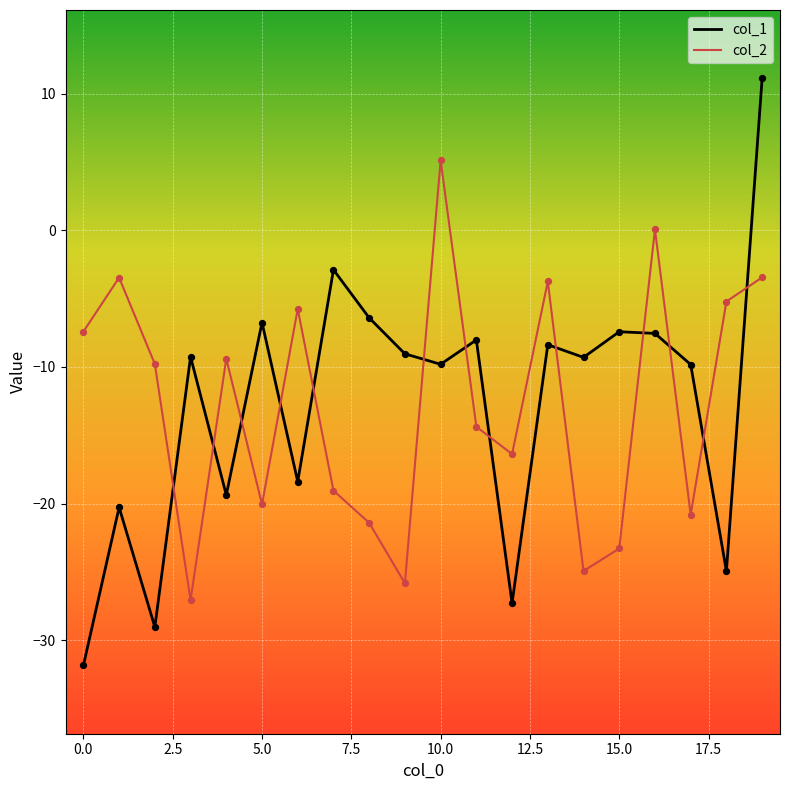

How many times do col_2 and col_1 cross each other?

13